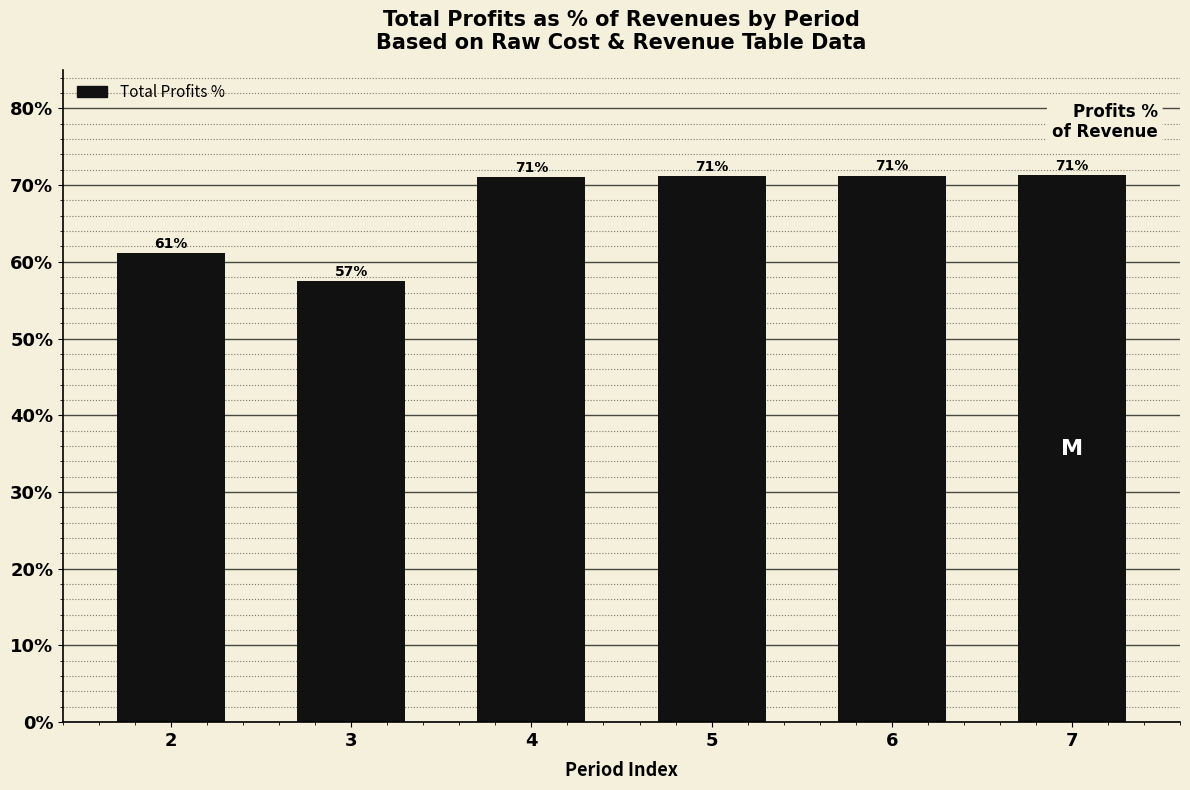

What is the difference between the maximum and minimum values?

13.9